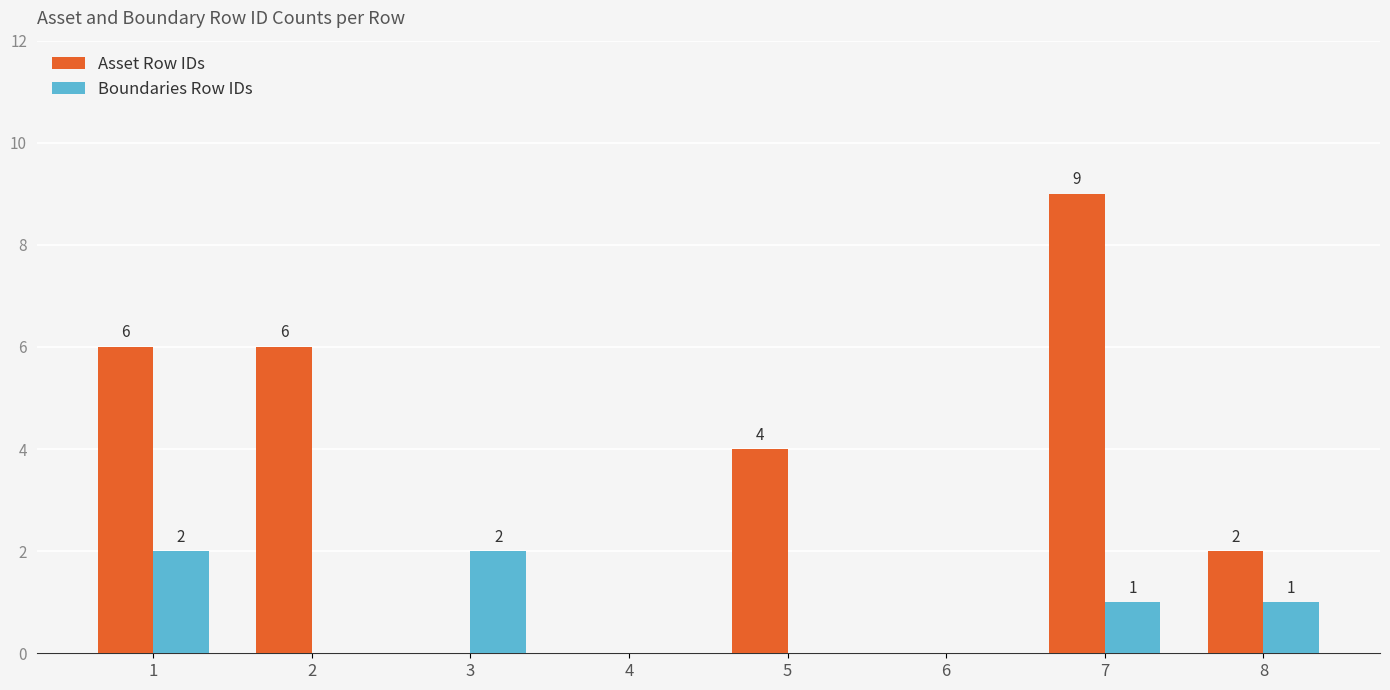

Is the value of Boundaries Row IDs at 2 greater than the value of Asset Row IDs at 8?

No